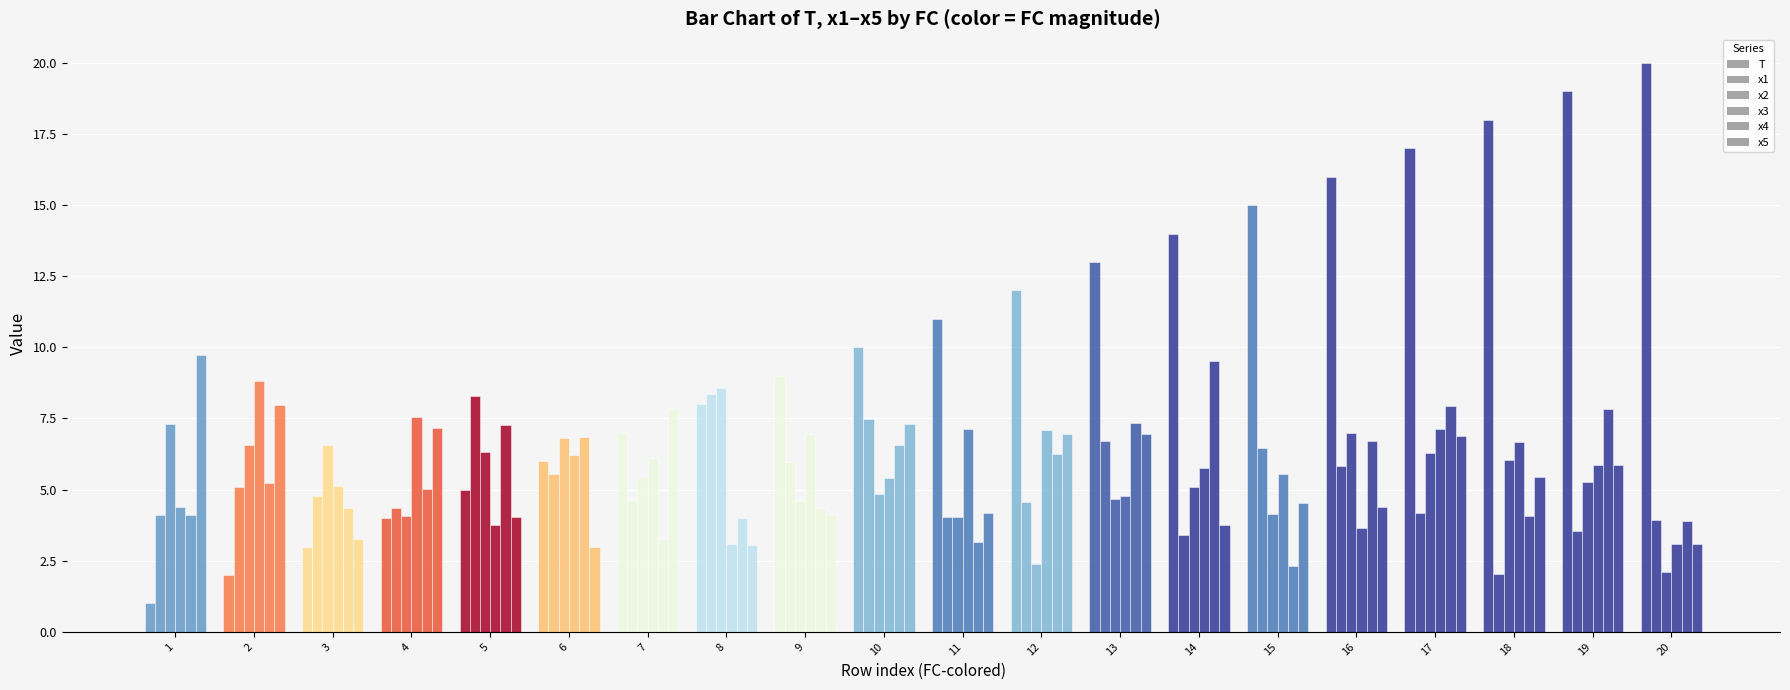

Does the chart contain stacked bars?

No